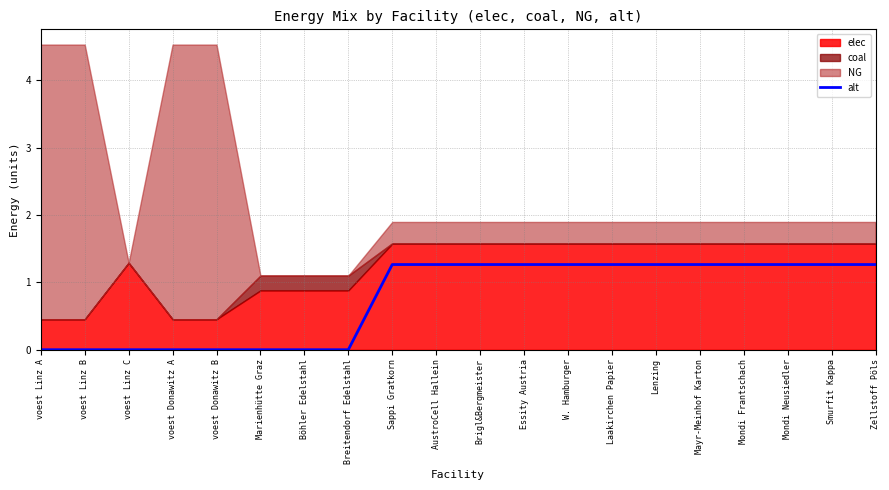

At which label does the data first exceed 1?

Sappi Gratkorn